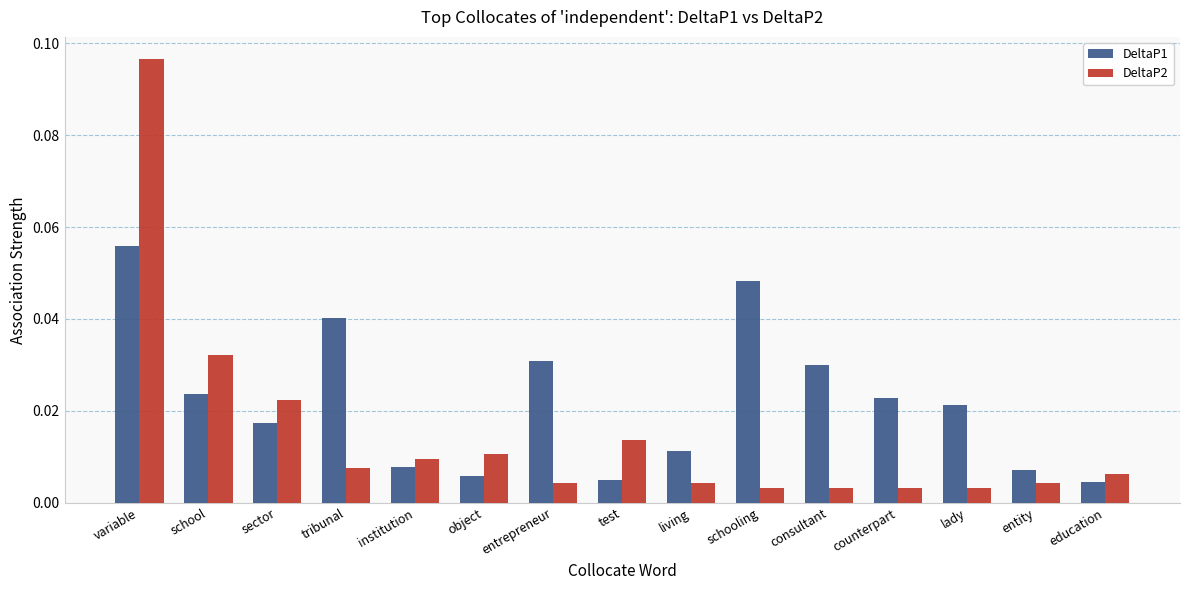

List the series in order of their overall mean, highest first.

DeltaP1, DeltaP2